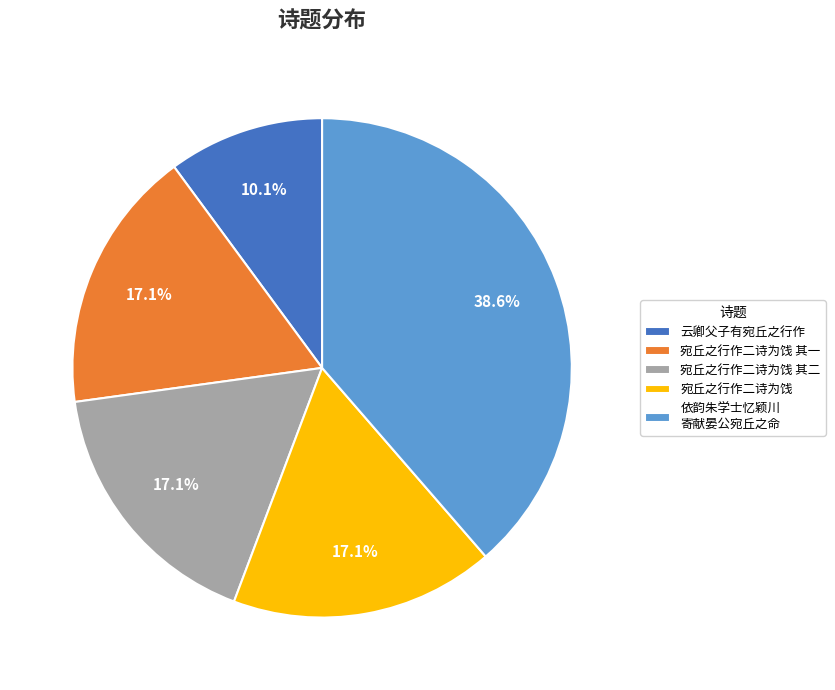

Which category has the biggest portion of the pie?

依韵朱学士忆颖川 寄献晏公宛丘之命